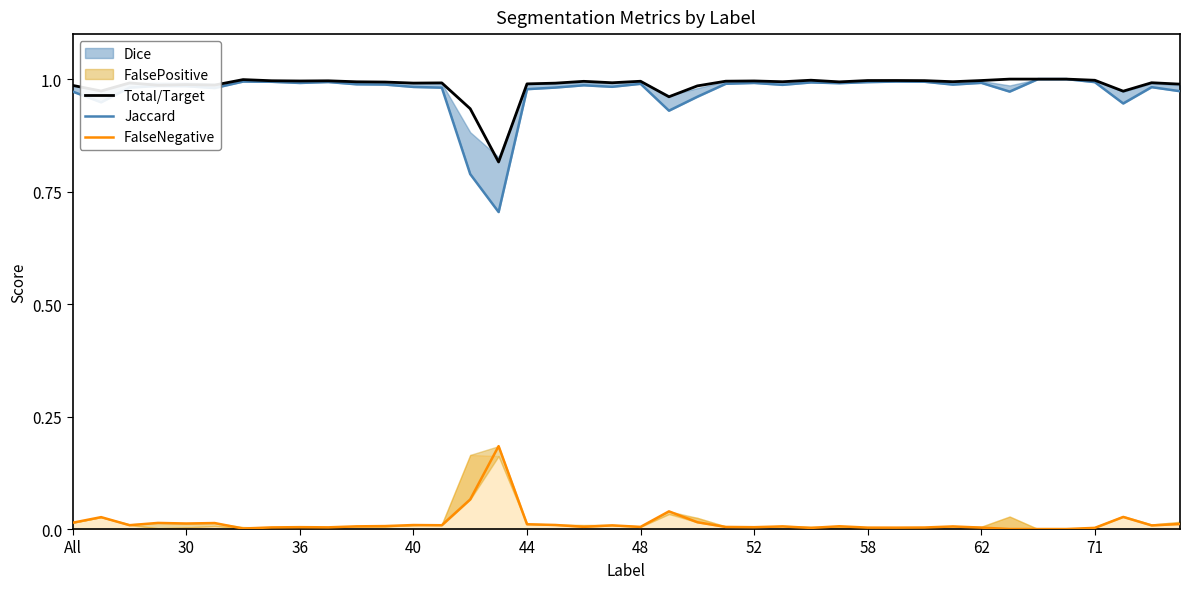

True or false: FalseNegative and Jaccard cross at least once.

False